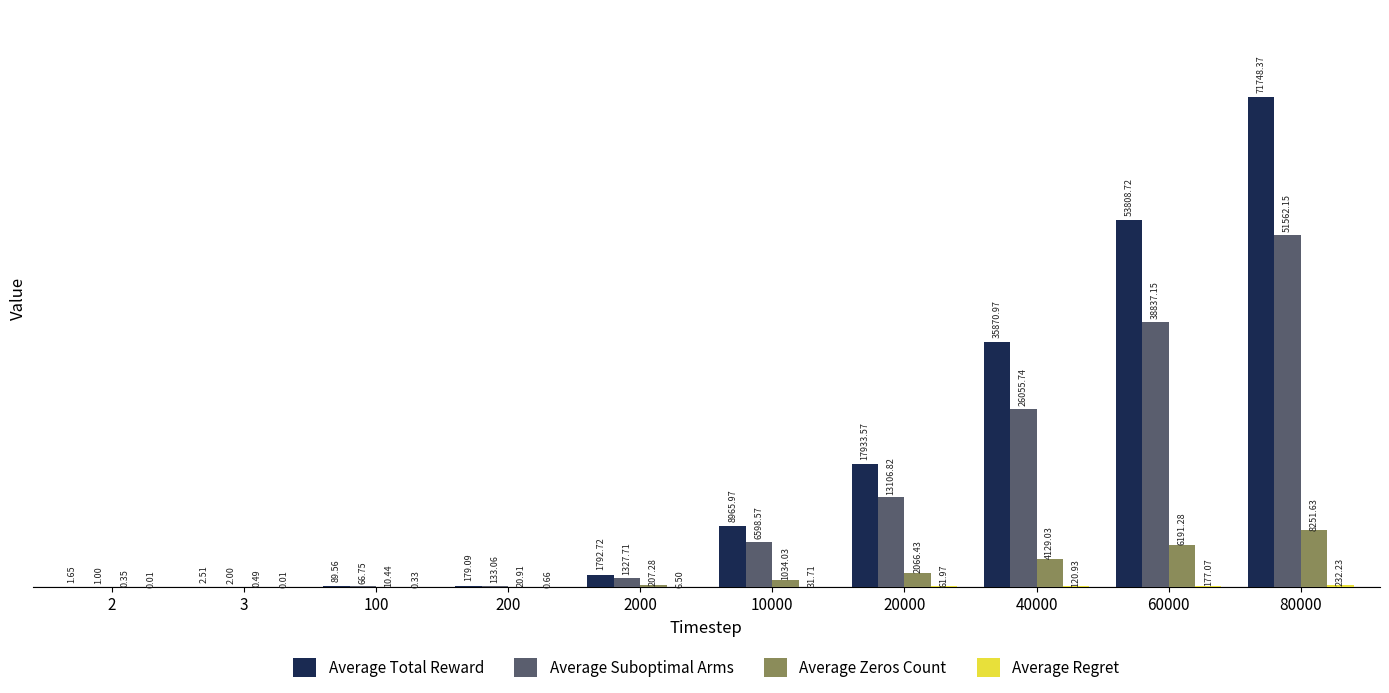

What is the sum of all Average Suboptimal Arms values?

137691.0